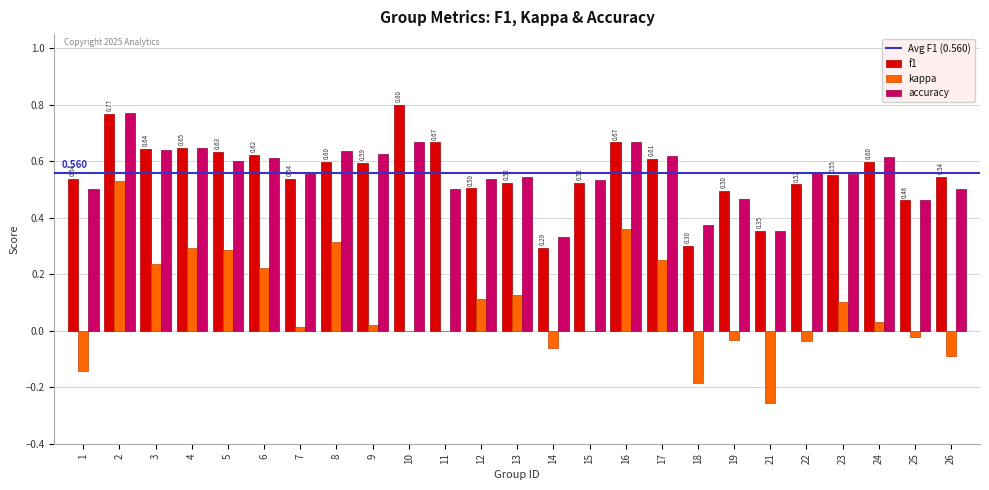

True or false: accuracy has a value of 0.3 at 7.

False